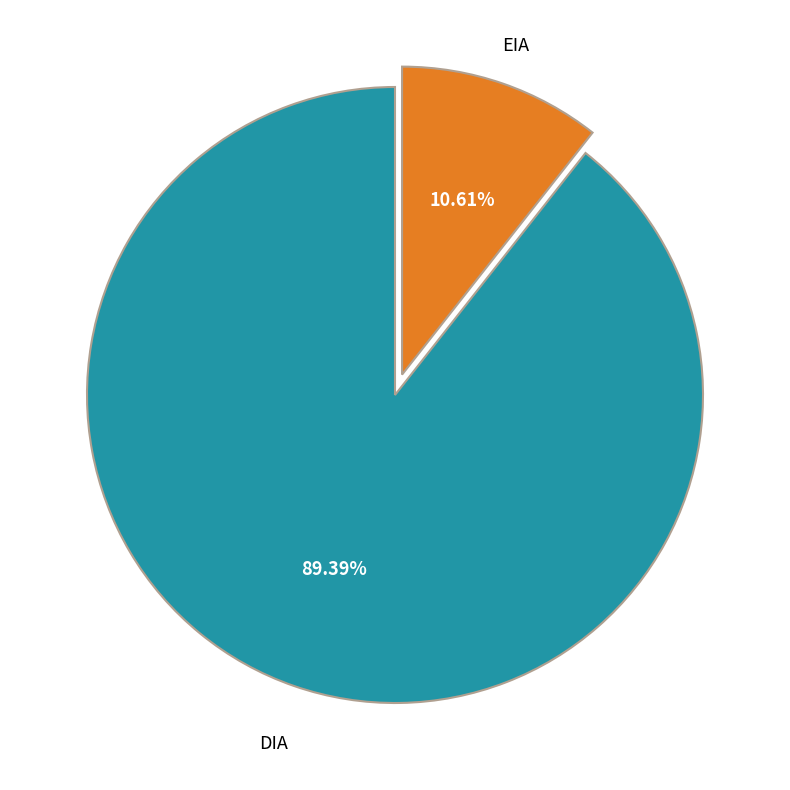

Is there a majority slice in this chart?

Yes